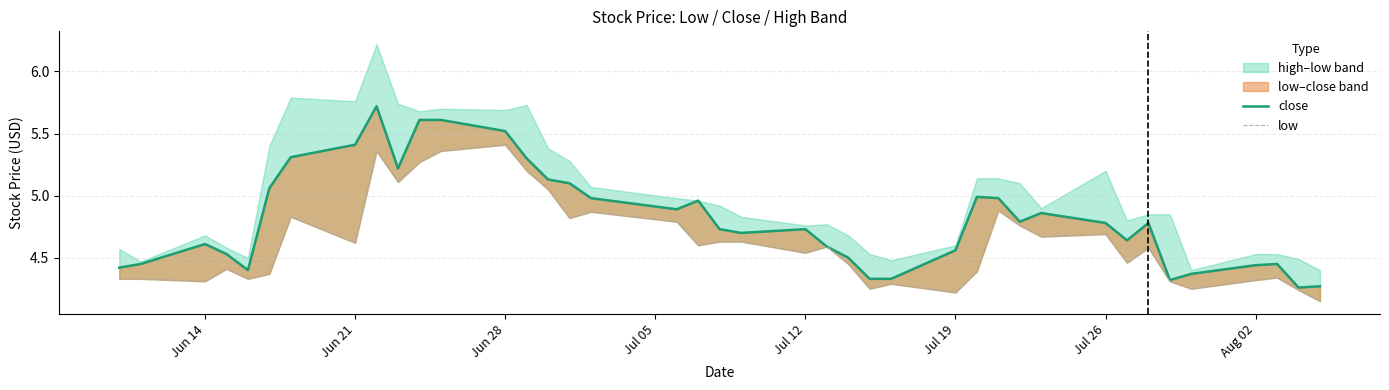

Does the chart display data point markers on the line(s)?

No